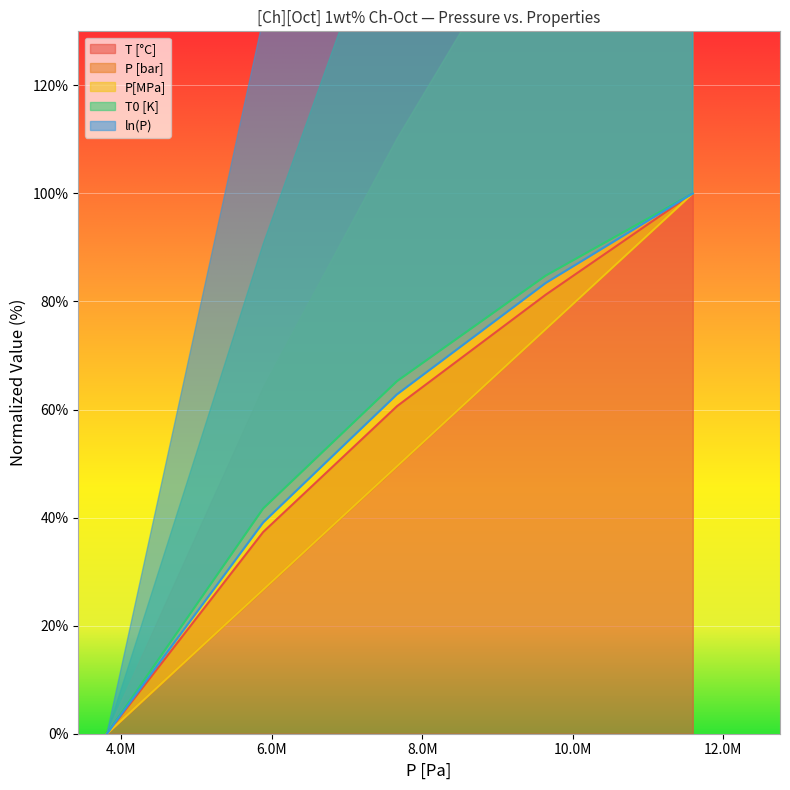

How many series are shown in this chart?

5